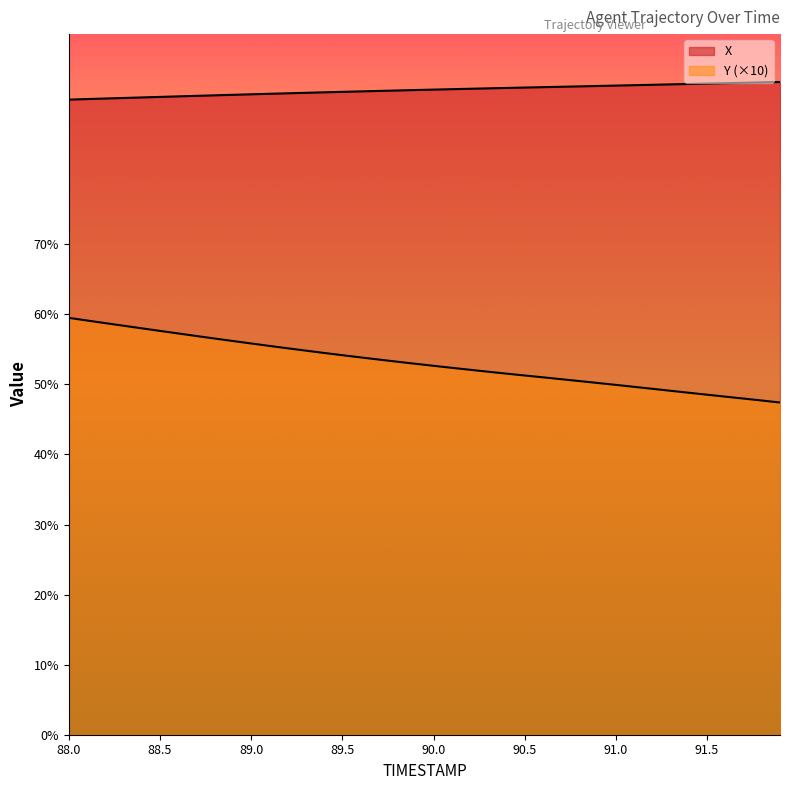

Is it true that X equals 2095.1 at 88.5?

False